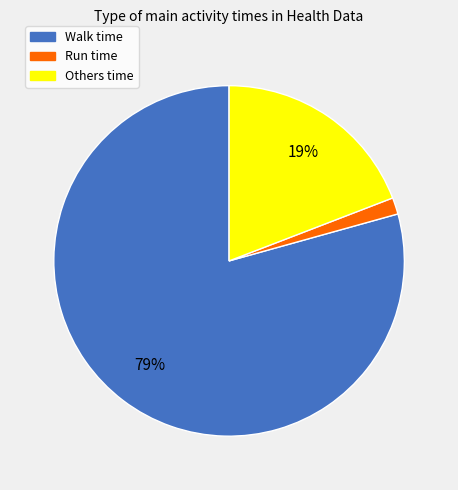

To the nearest percent, what is the average slice percentage?

33%